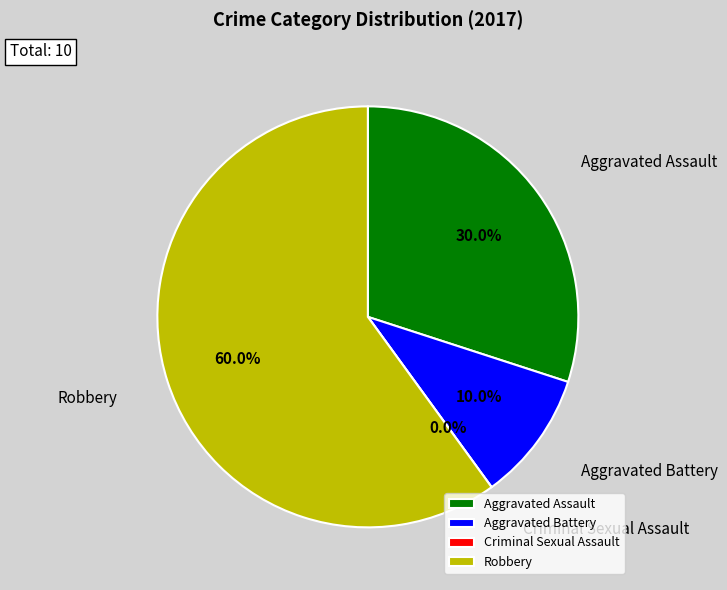

To the nearest percent, what is the difference between the largest and smallest slice percentages?

60%